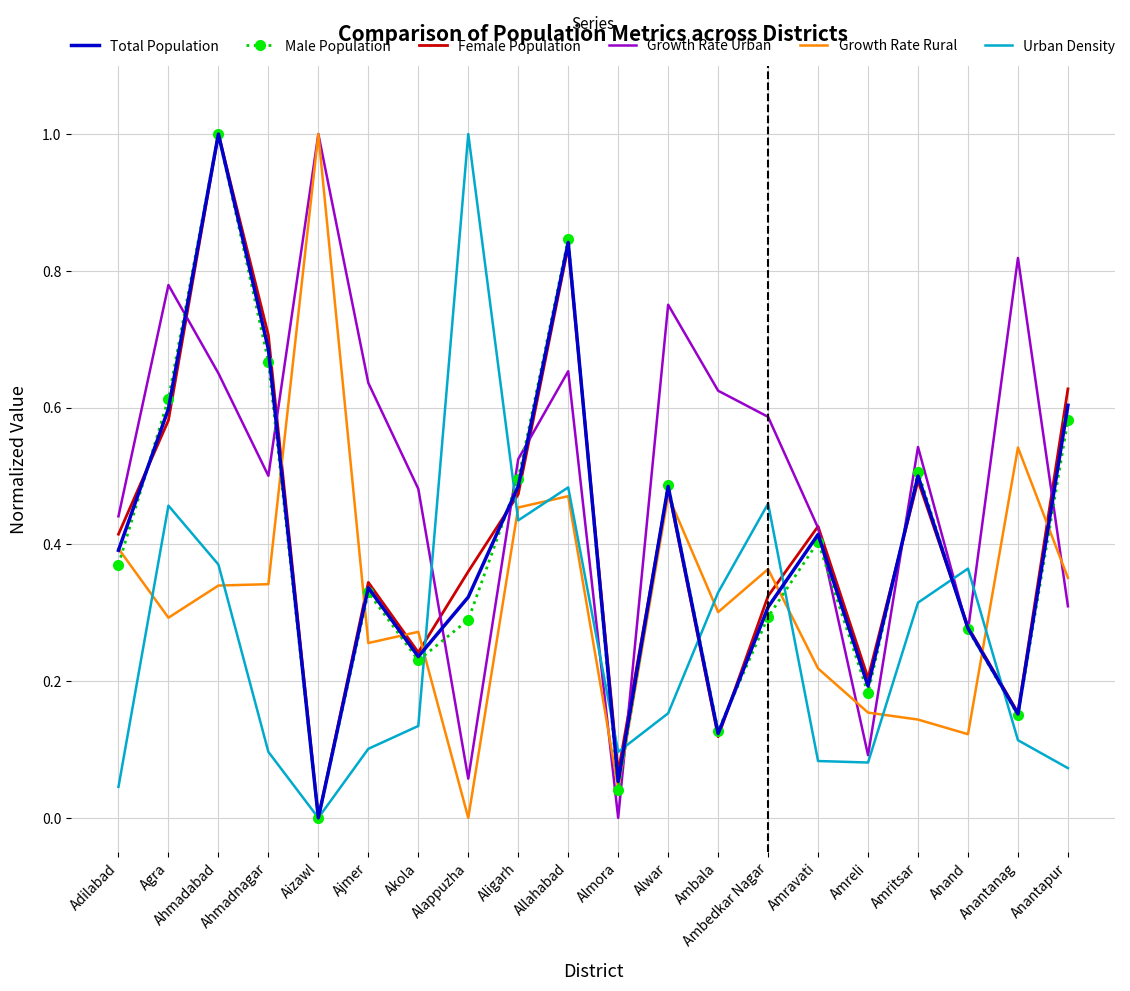

At which category is the sum across all series the highest?

Ahmadabad